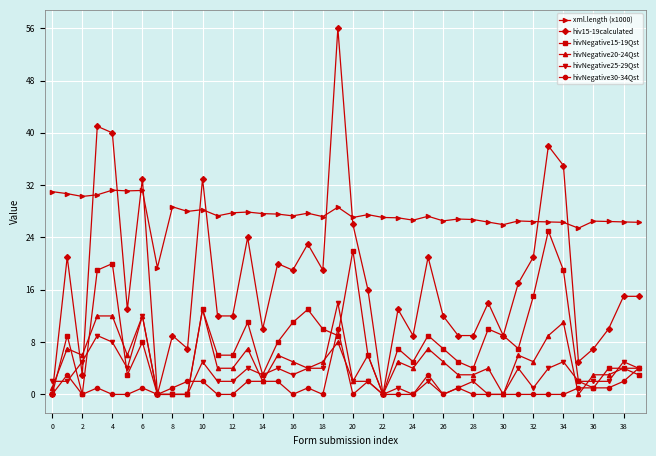

Which series has the largest range (max minus min)?

hiv15-19calculated